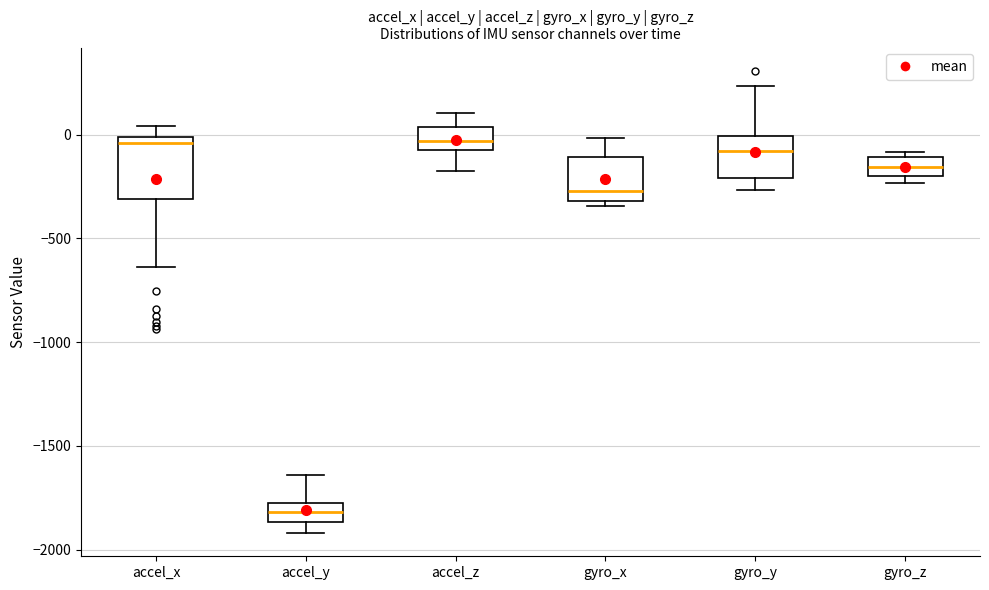

Comparing the boxes themselves (not the whiskers), which one is the tallest?

accel_x